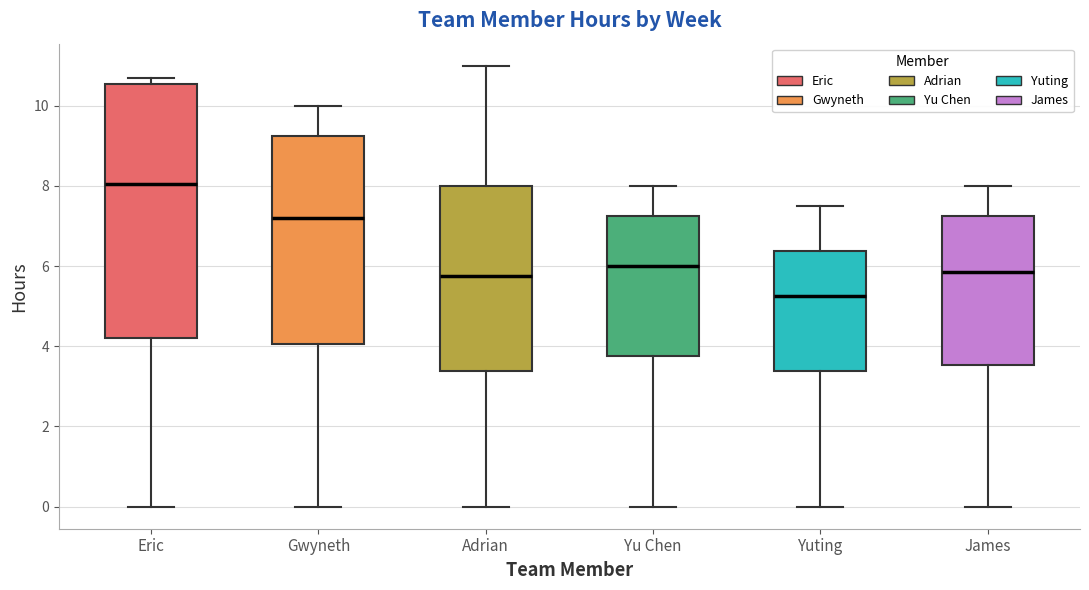

Reading left to right, transcribe this box plot: for each box, give where its median line is, the range the box spans, and where its two whiskers end, as read against the y-axis. The values are not printed on the chart, so give them approximately, as read against the axis.

Eric: median 8.0, box 4.2 to 10.6, whiskers 0.0 to 10.8
Gwyneth: median 7.2, box 4.0 to 9.2, whiskers 0.0 to 10.0
Adrian: median 5.8, box 3.4 to 8.0, whiskers 0.0 to 11.0
Yu Chen: median 6.0, box 3.8 to 7.2, whiskers 0.0 to 8.0
Yuting: median 5.2, box 3.4 to 6.4, whiskers 0.0 to 7.6
James: median 5.8, box 3.6 to 7.2, whiskers 0.0 to 8.0